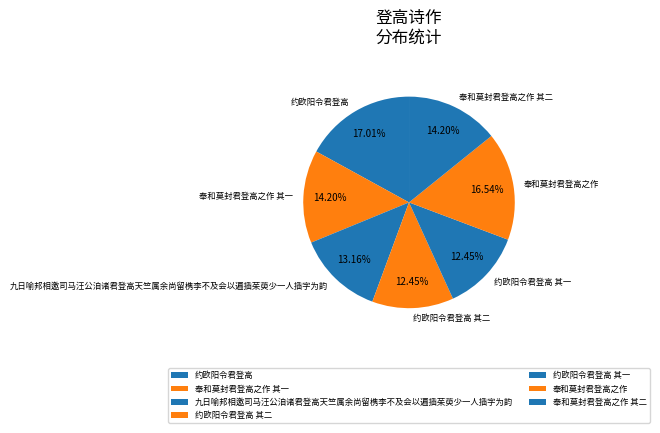

Does any single category account for the majority?

No